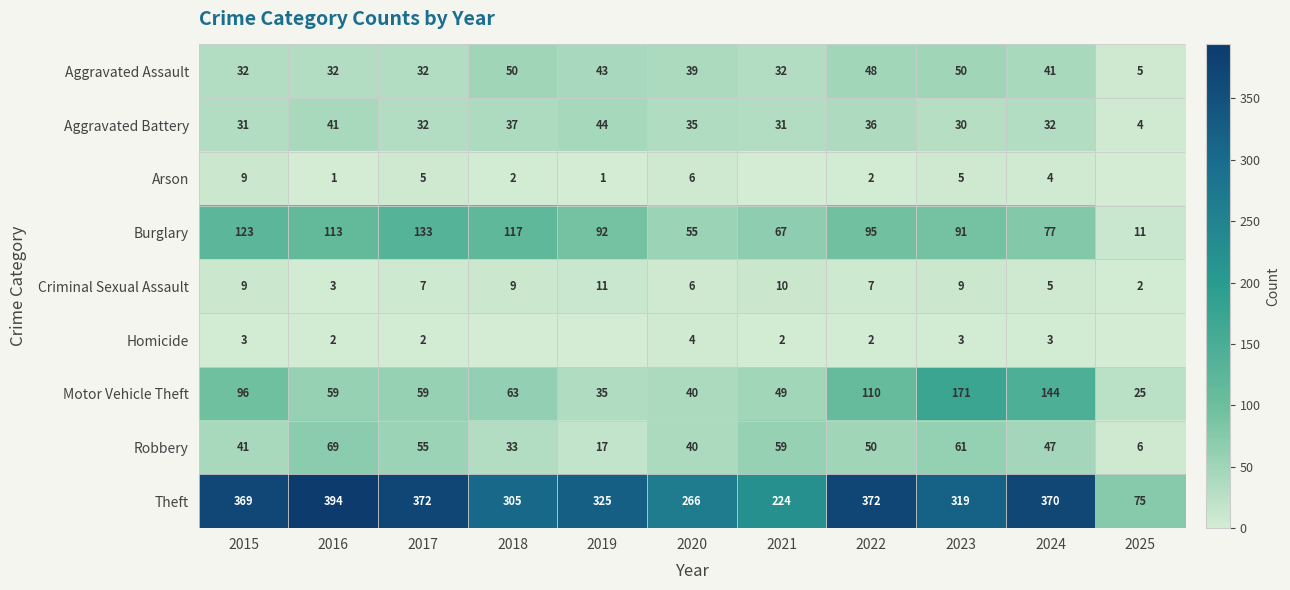

The Criminal Sexual Assault series shows 10 at 2021. True or false?

True